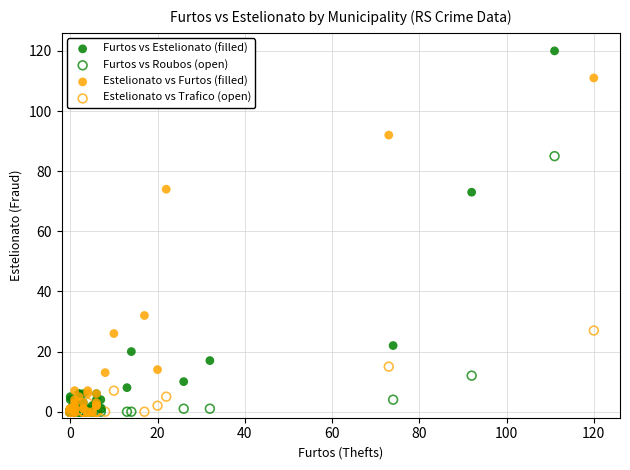

Which series reaches the maximum Y coordinate?

Furtos vs Estelionato (filled)